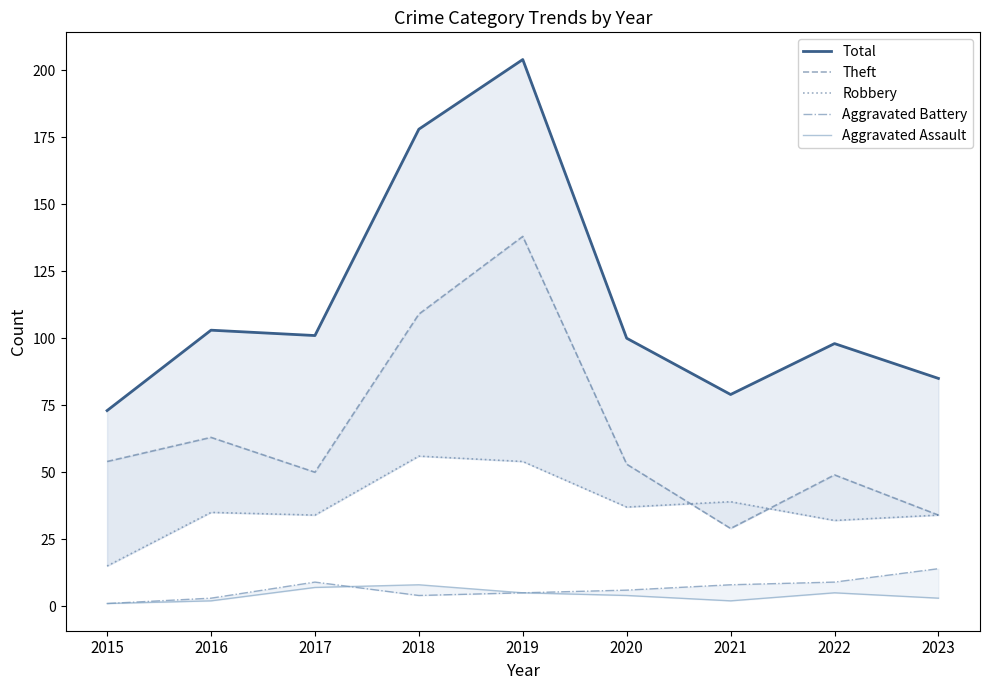

Which has a higher value, 2015 or 2017?

2017